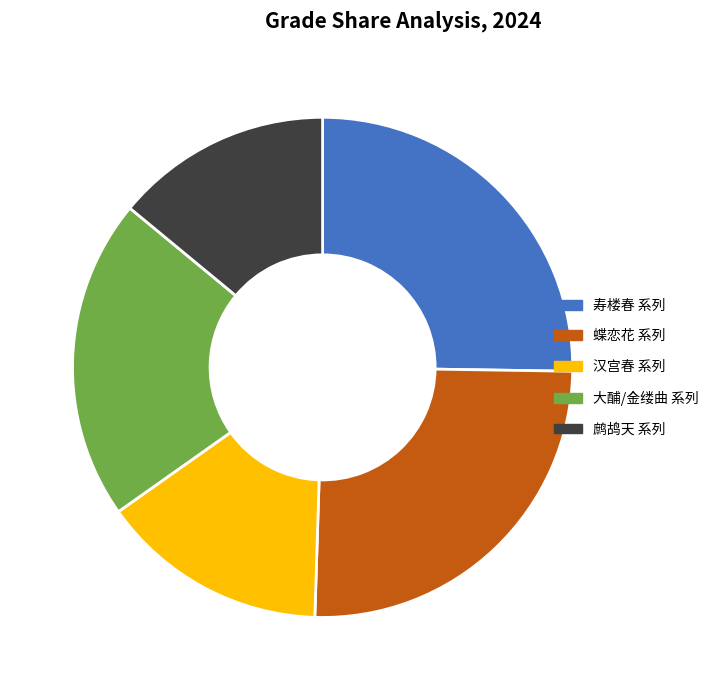

Is there a majority slice in this chart?

No